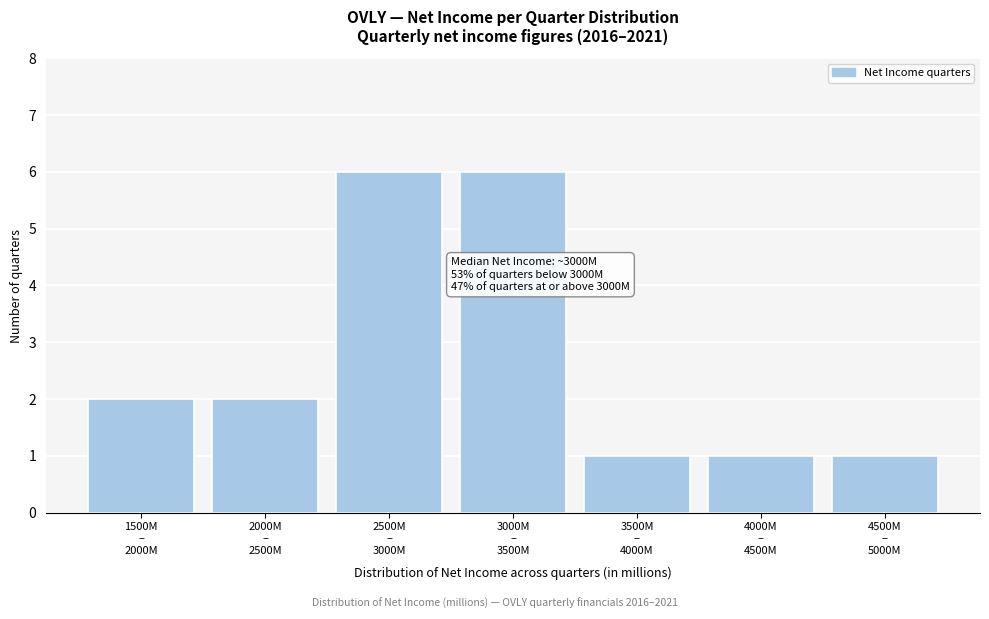

Reading left to right, extract all data points from this chart.

2	2	6	6	1	1	1